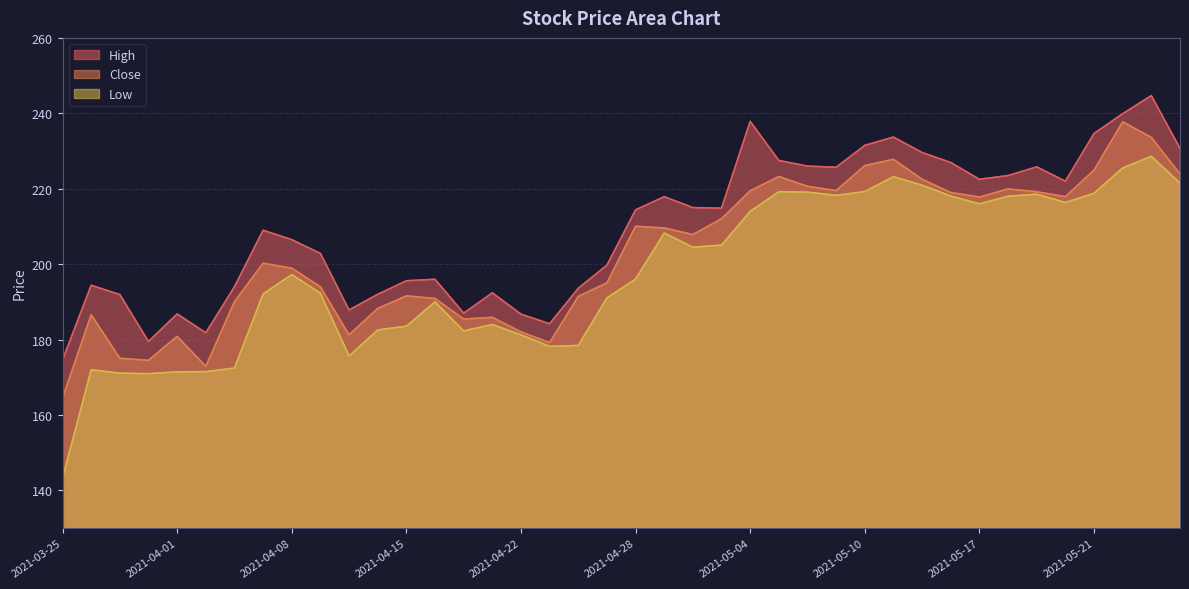

The value of Close at 2021-05-03 is 333.9. True or false?

False